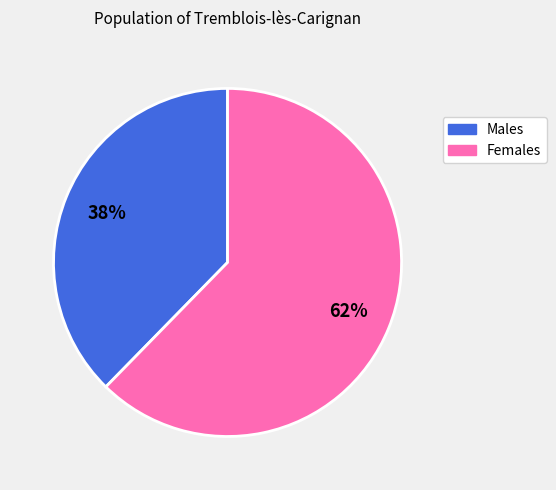

Does any single category account for the majority?

Yes